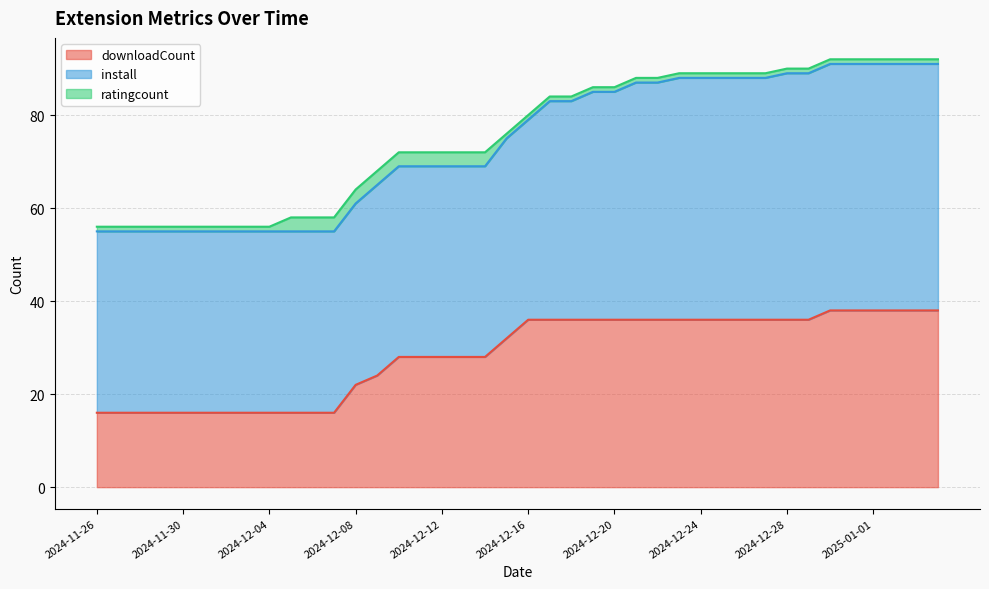

What is the spread (max minus min) of values at 2024-12-19?

48